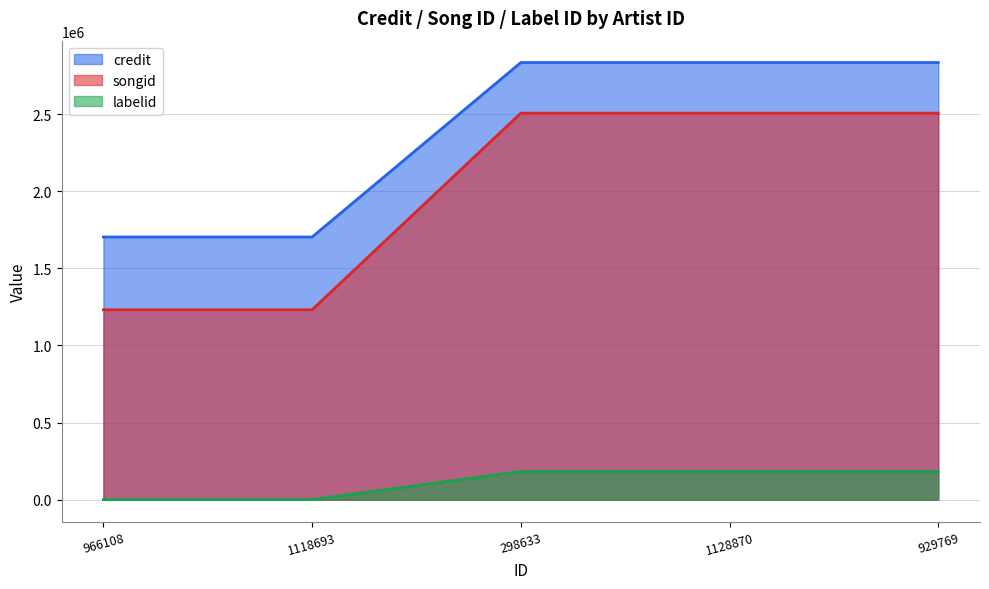

List the labels in order of songid value, smallest first.

966108, 1118693, 298633, 1128870, 929769